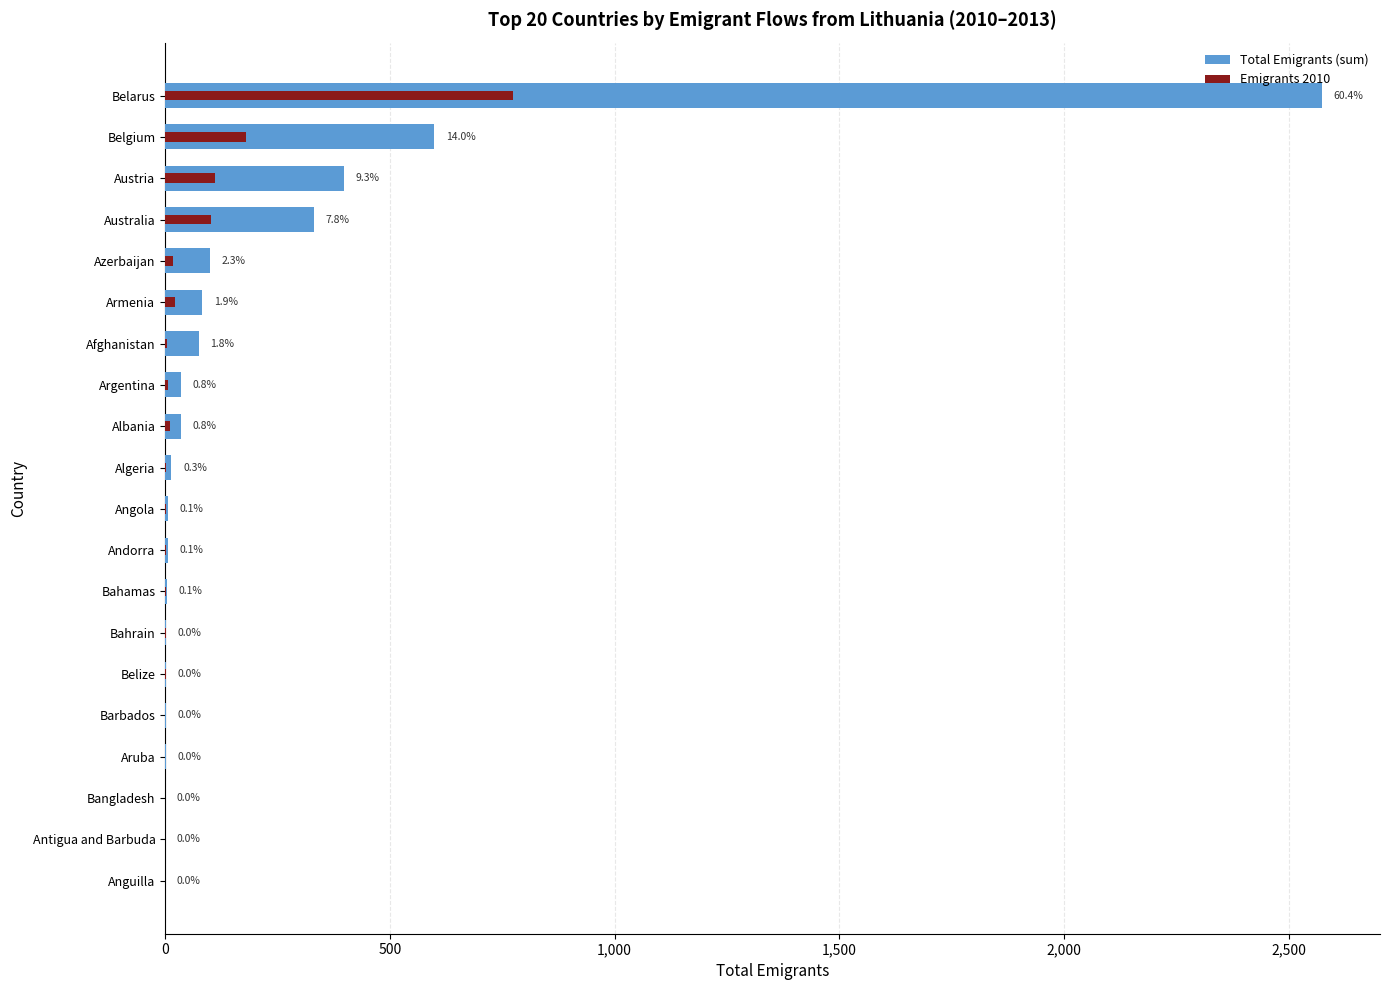

What are all the series names shown in the legend?

Total Emigrants (sum), Emigrants 2010